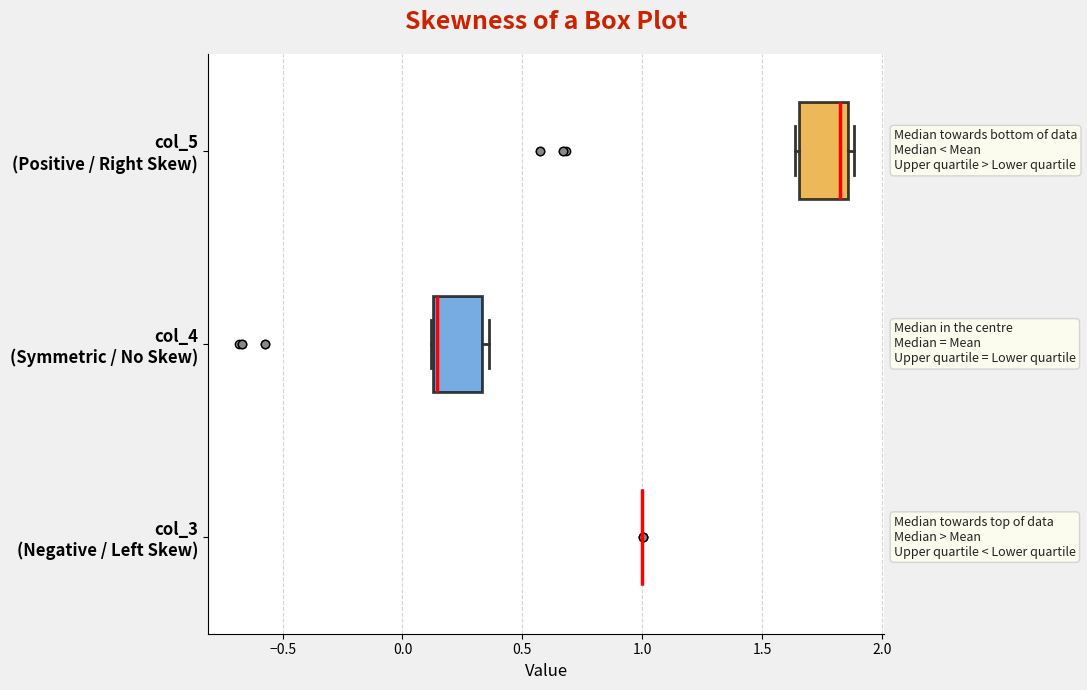

Reading bottom to top, read every box against the x-axis: the position of its median line, the range the box covers, and the ends of its whiskers. The values are not printed on the chart, so give them approximately, as read against the axis.

col_3 (Negative / Left Skew): box collapsed to a line at 1.00, whiskers 1.00 to 1.00
col_4 (Symmetric / No Skew): median 0.15 (just right of the box's left edge), box 0.15 to 0.35, whiskers 0.10 to 0.35 (just right of the box's right edge)
col_5 (Positive / Right Skew): median 1.80, box 1.65 to 1.85, whiskers 1.65 (just left of the box's left edge) to 1.90